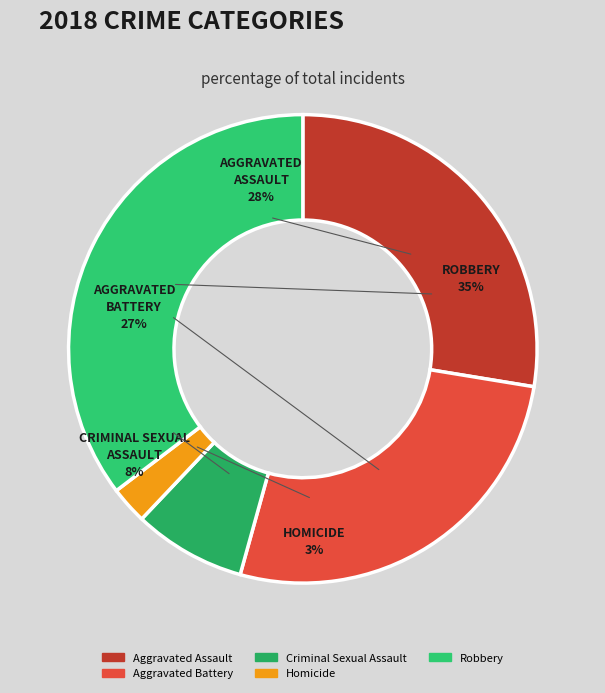

Which slice is the smallest?

Homicide